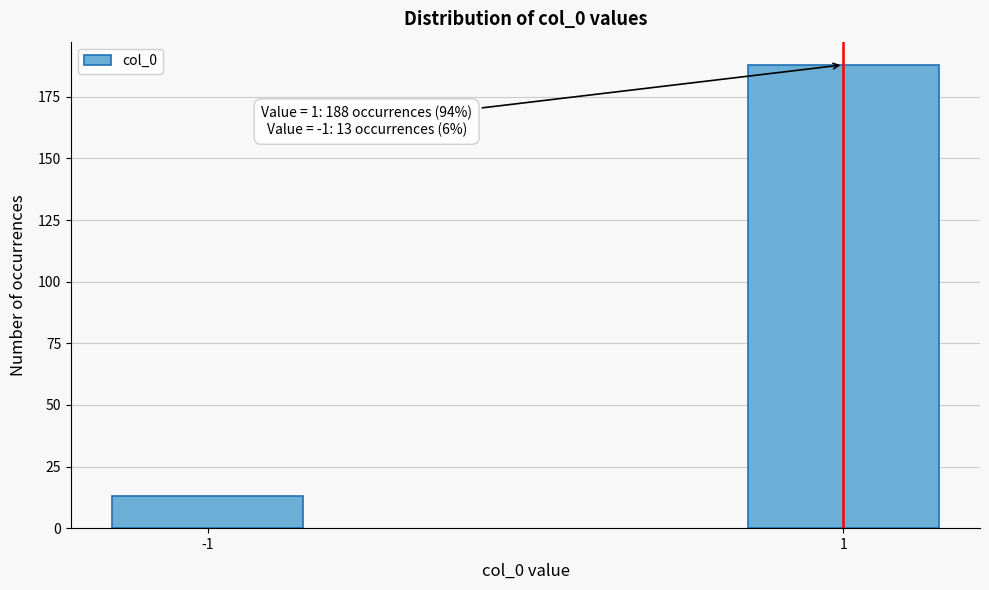

Reading left to right, what are all the values shown in this chart?

13	188